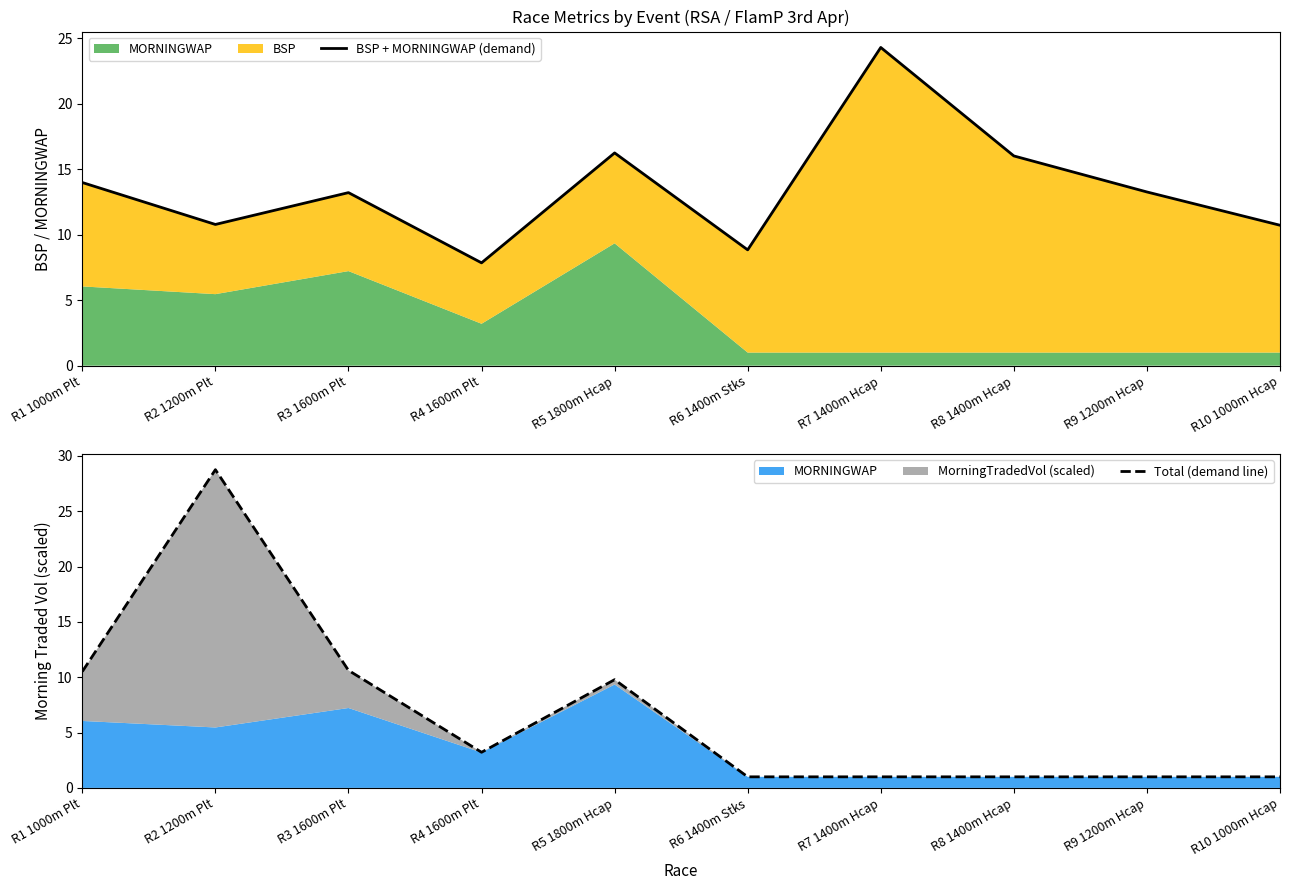

Which series has the largest range (max minus min)?

Total (demand line)